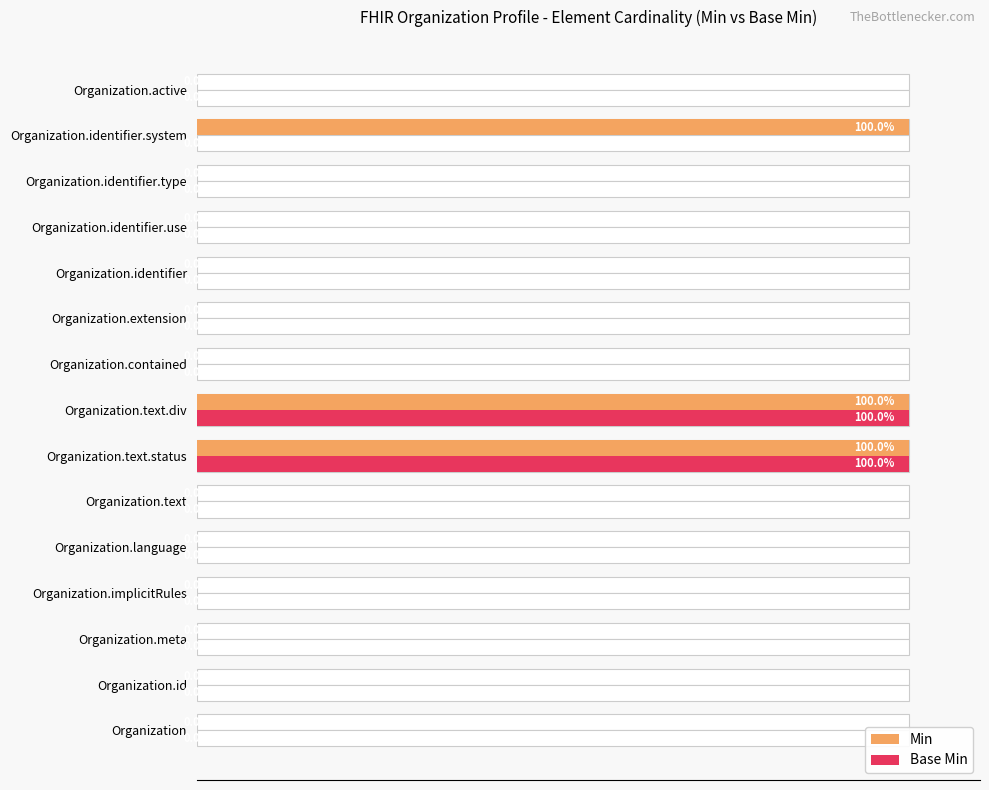

The Min series shows 60 at Organization.extension. True or false?

False